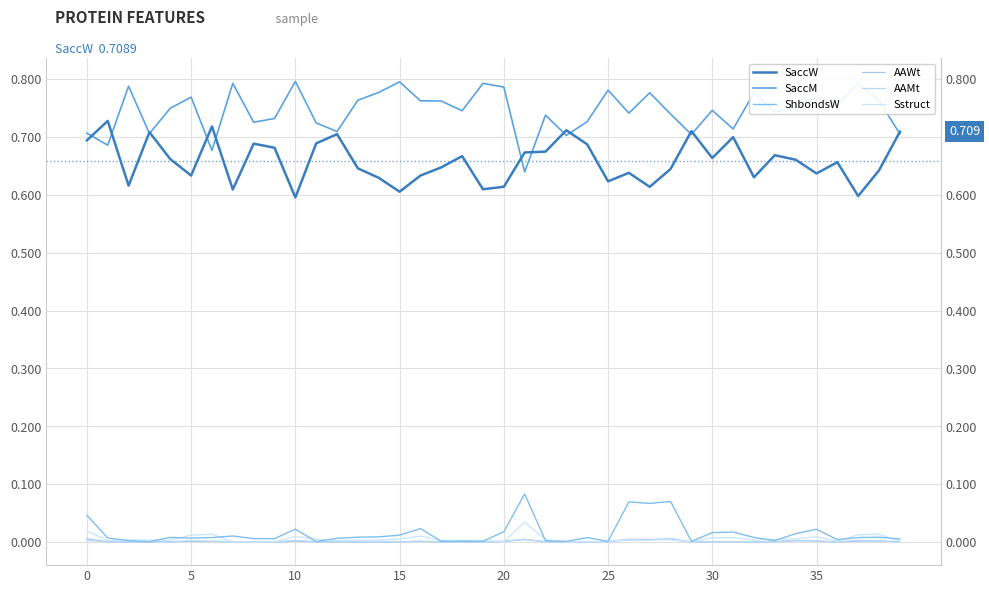

Rank the series at 18 from highest to lowest value.

SaccM, SaccW, Sstruct, ShbondsW, AAWt, AAMt